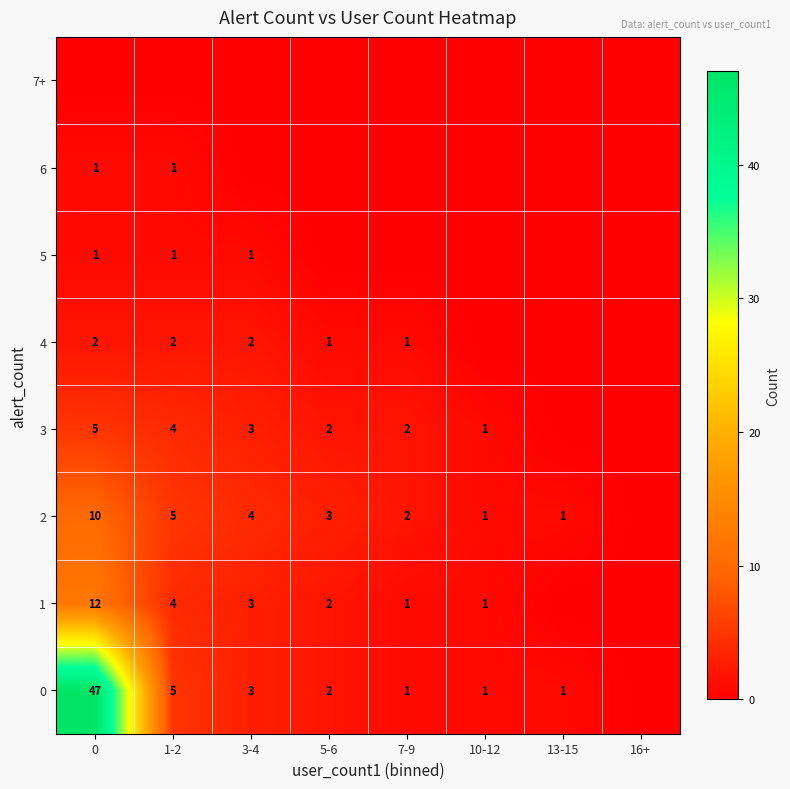

Is it true that 4 equals 2 at 1-2?

True